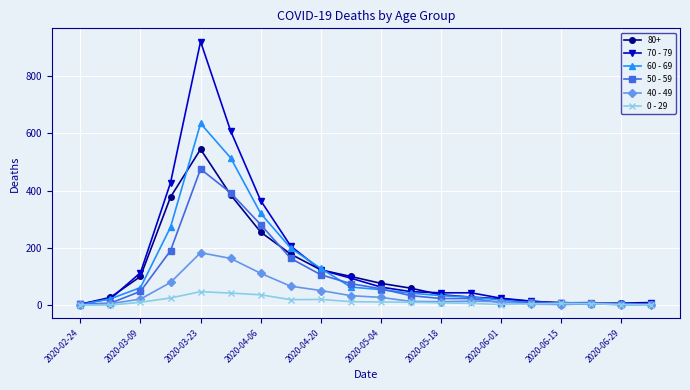

At how many categories does at least one series exceed 904?

1